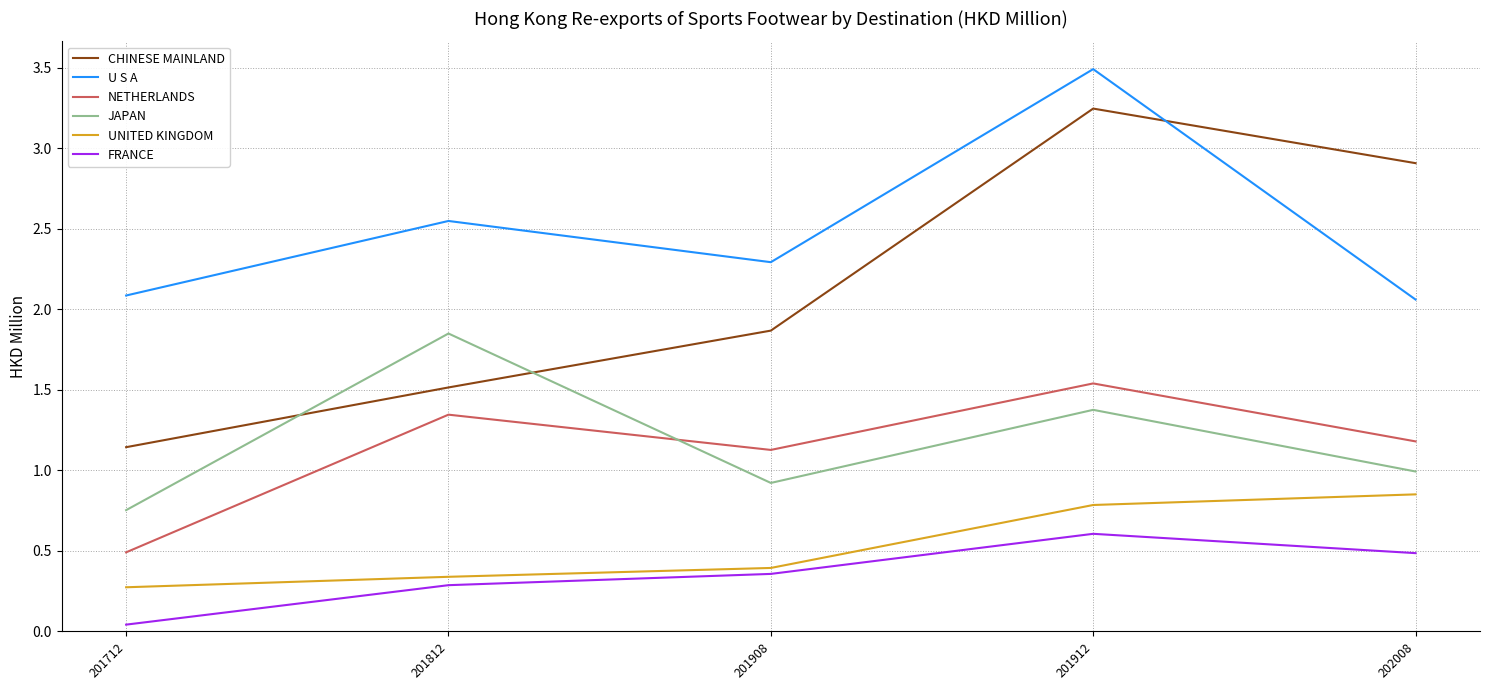

Which series has the largest total across all categories?

U S A